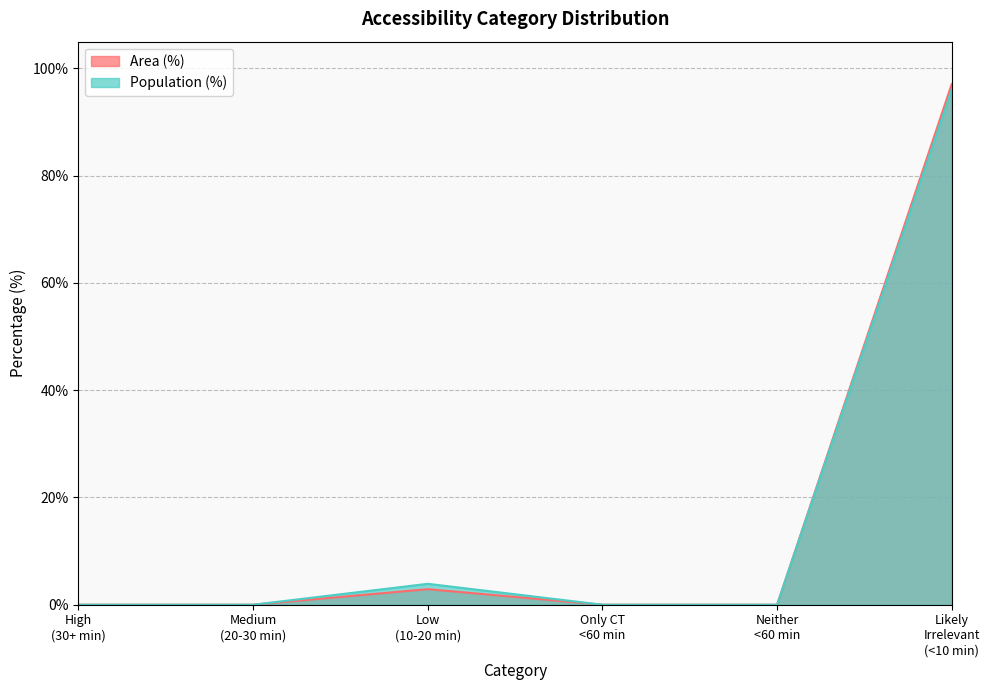

List the series in order of their peak value, highest first.

Area (%), Population (%)